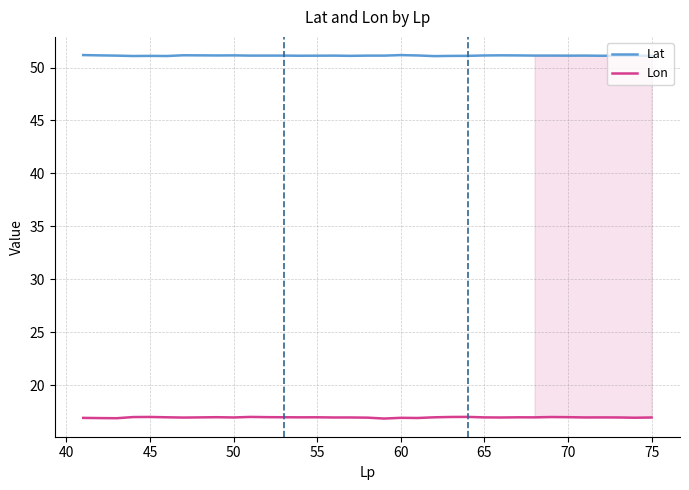

What is the difference between the second highest and minimum values in the Lat series?

0.1